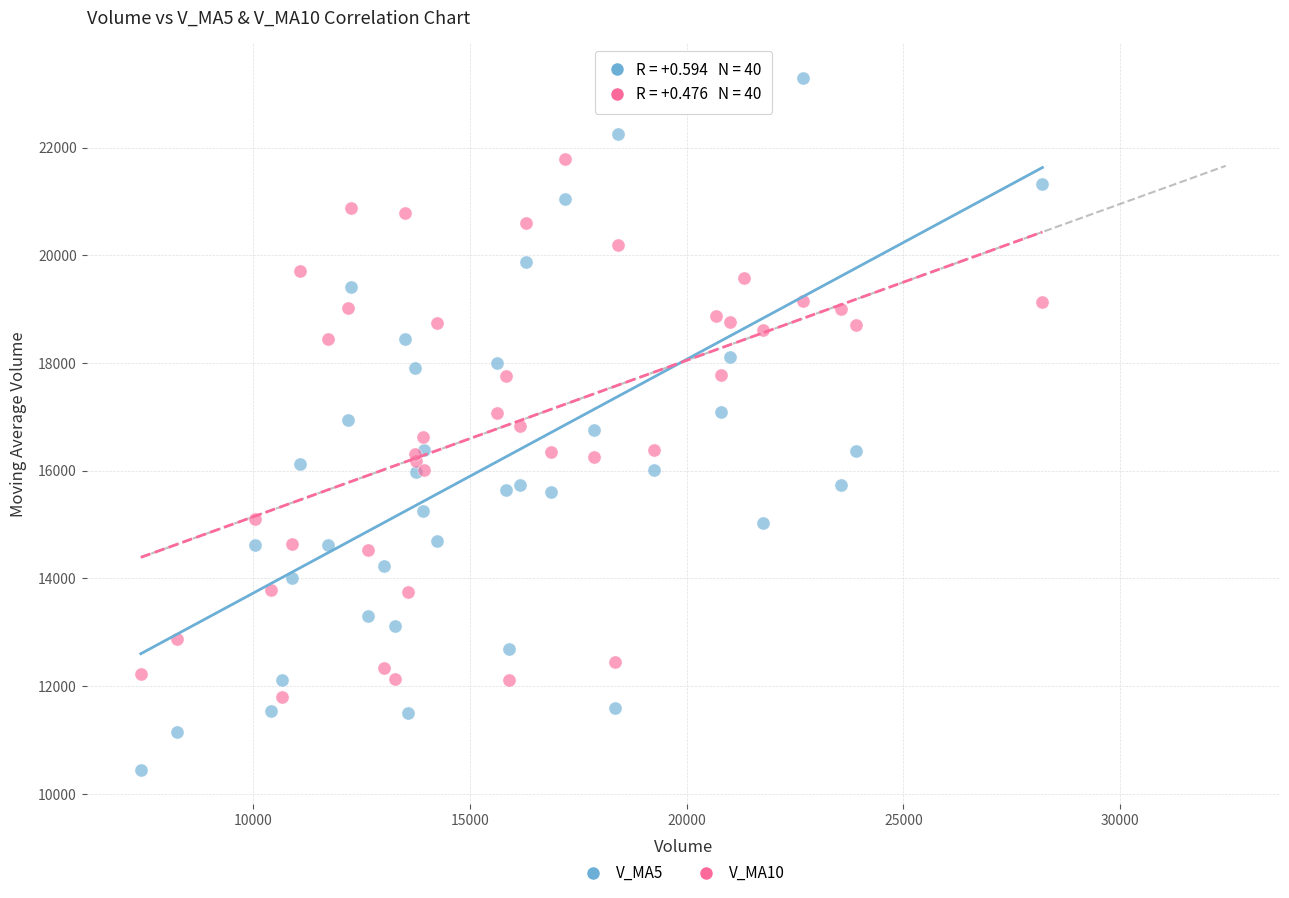

Which series contains the highest Y value?

V_MA5